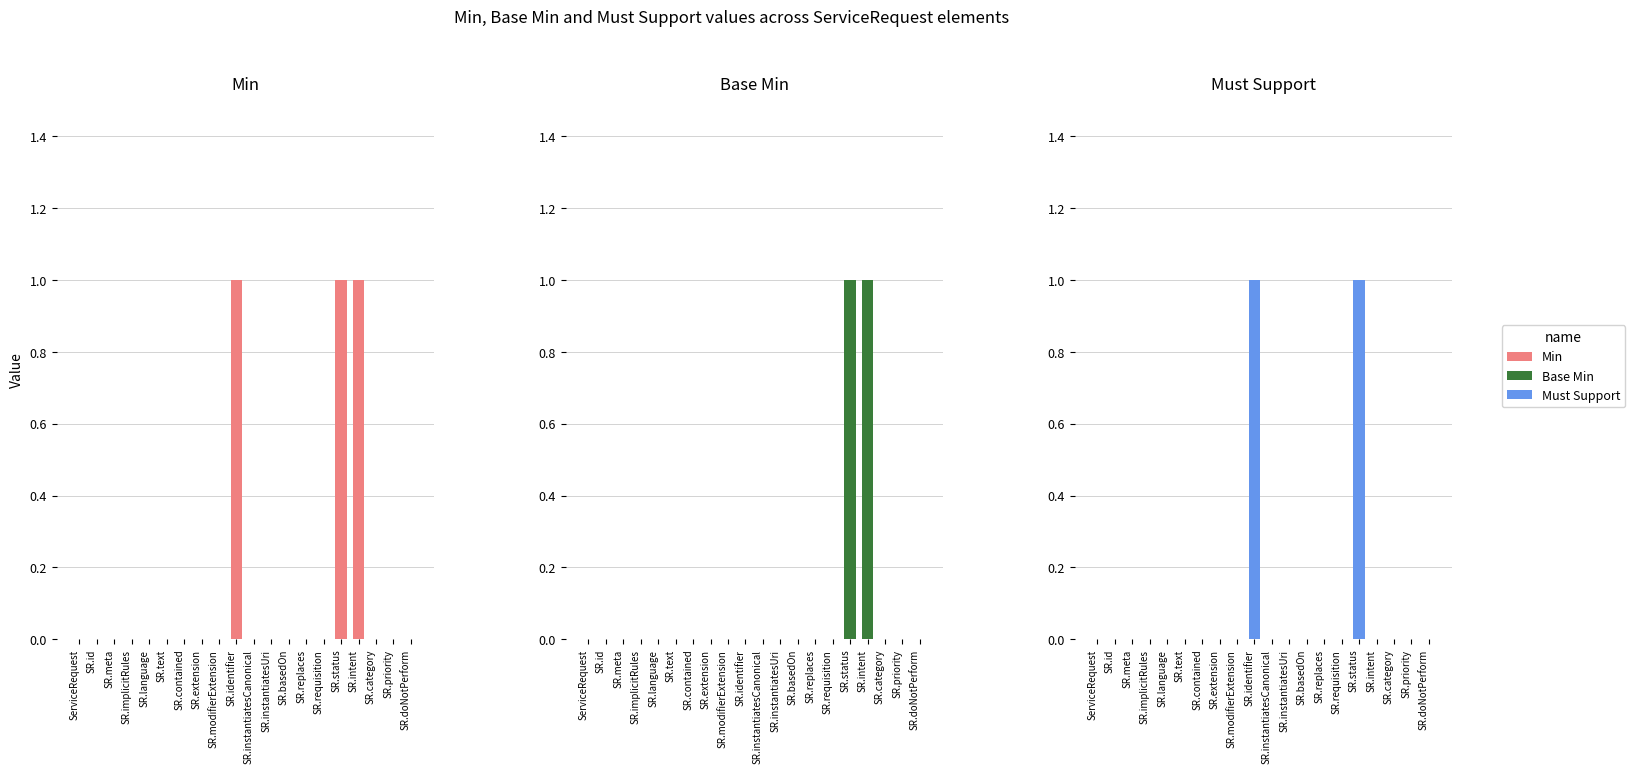

Is the value of Base Min at SR.identifier greater than the value of Must Support at SR.language?

No